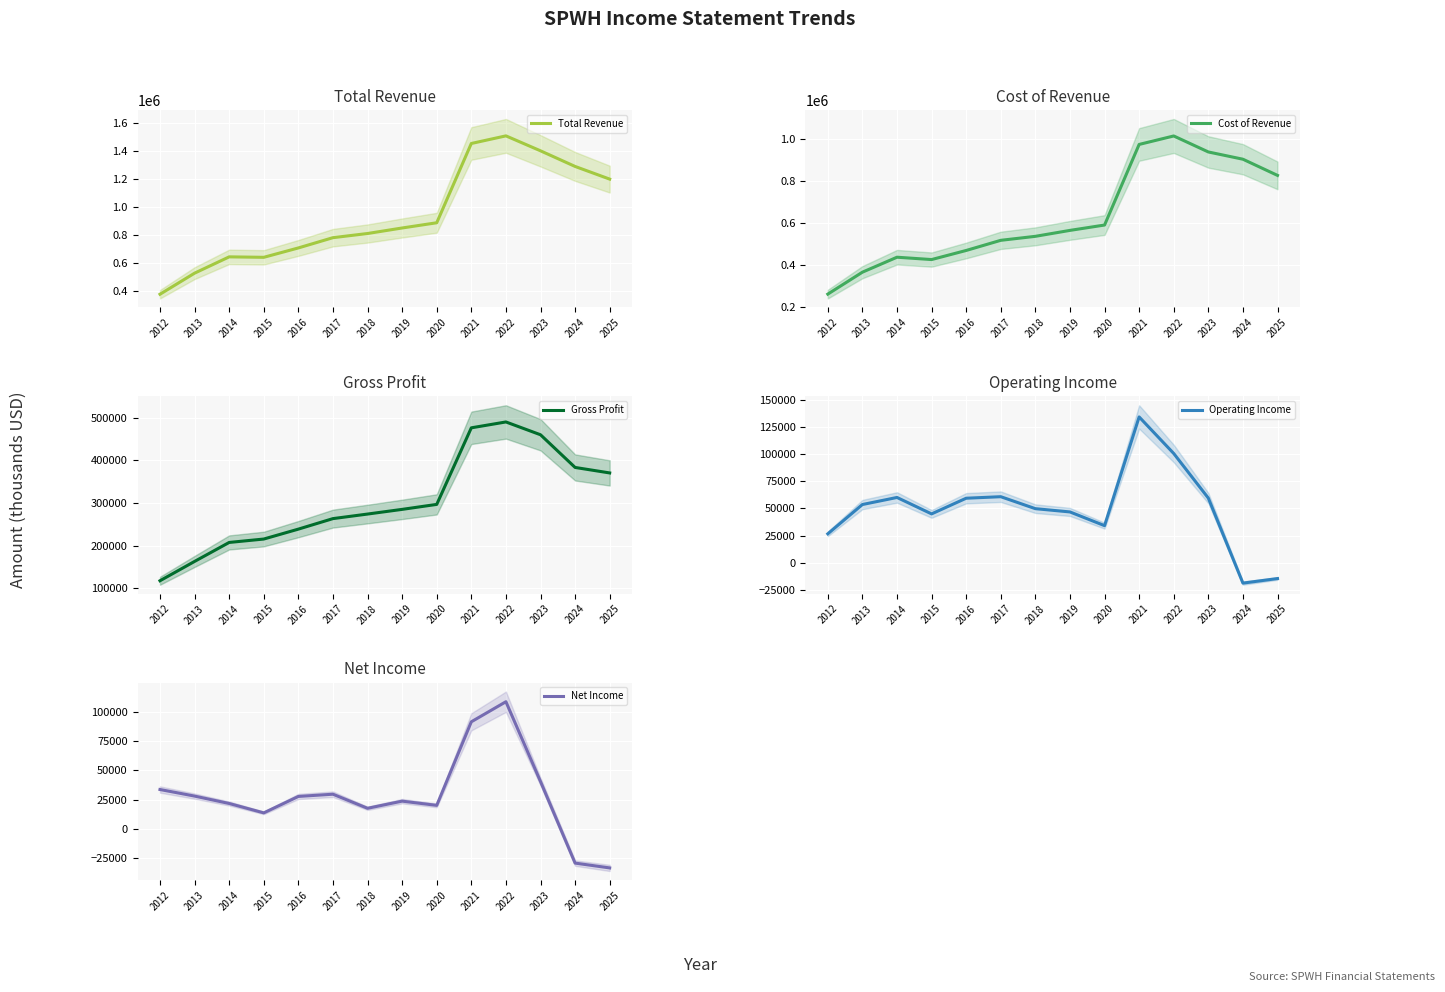

At 2017, list the series in order from smallest to largest.

Net Income, Operating Income, Gross Profit, Cost of Revenue, Total Revenue